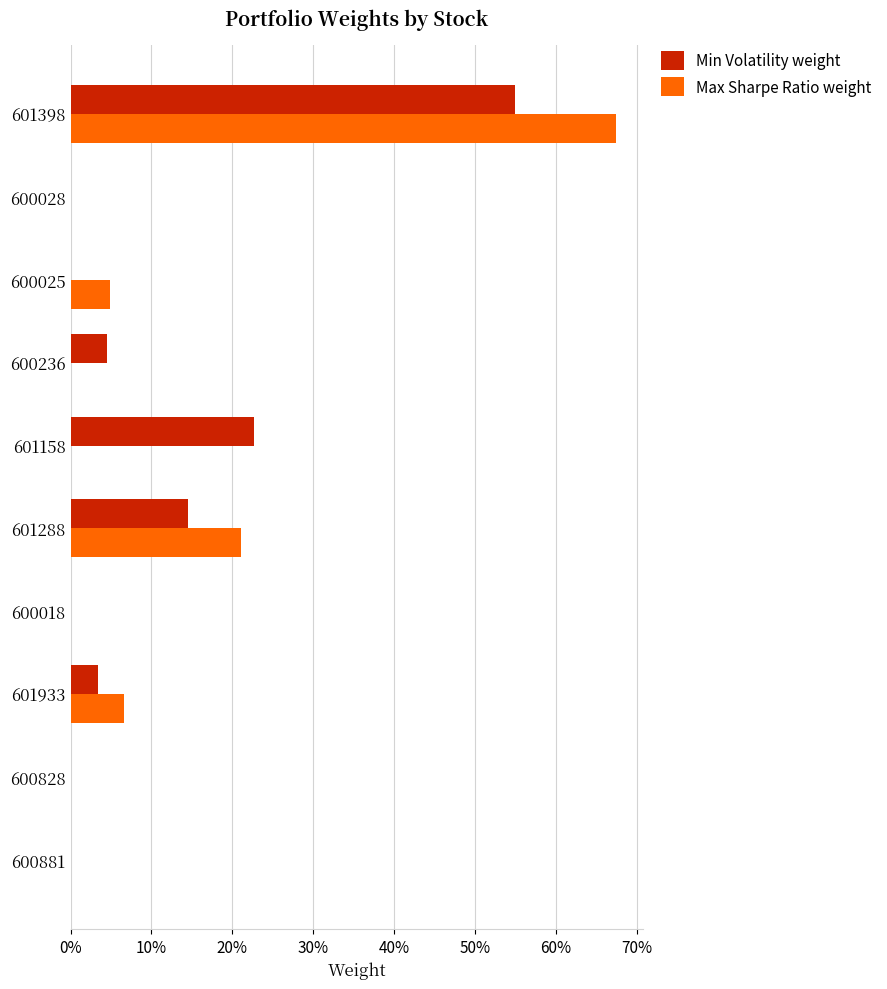

What are all the series names shown in the legend?

Min Volatility weight, Max Sharpe Ratio weight